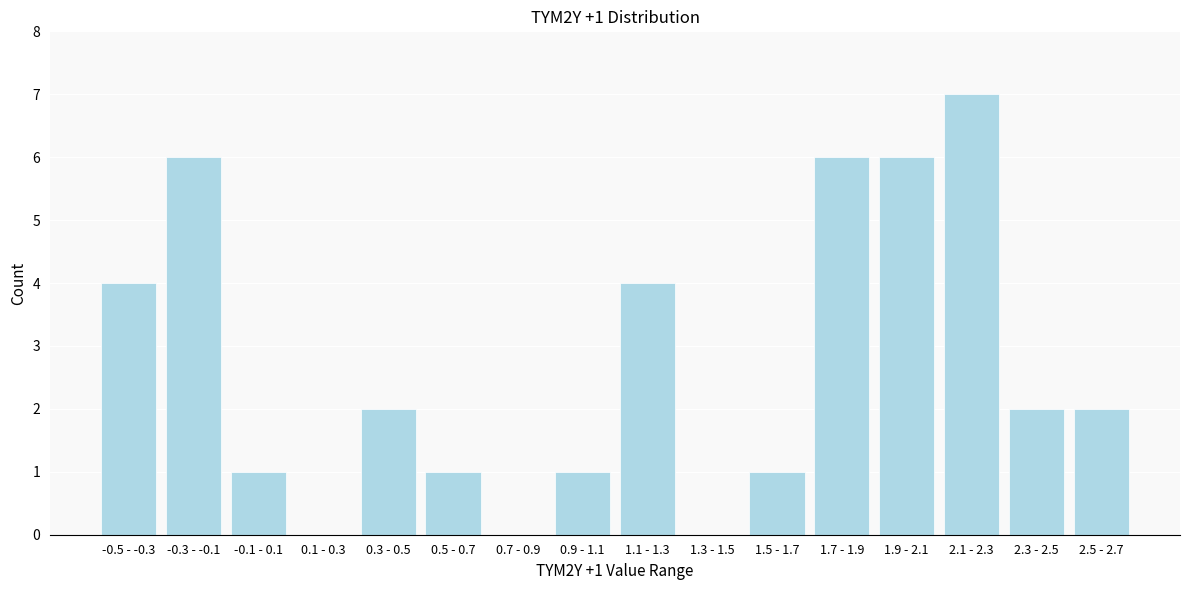

Reading left to right, list all the values displayed in this chart.

-0.5 - -0.3=4	-0.3 - -0.1=6	-0.1 - 0.1=1	0.1 - 0.3=0	0.3 - 0.5=2	0.5 - 0.7=1	0.7 - 0.9=0	0.9 - 1.1=1	1.1 - 1.3=4	1.3 - 1.5=0	1.5 - 1.7=1	1.7 - 1.9=6	1.9 - 2.1=6	2.1 - 2.3=7	2.3 - 2.5=2	2.5 - 2.7=2